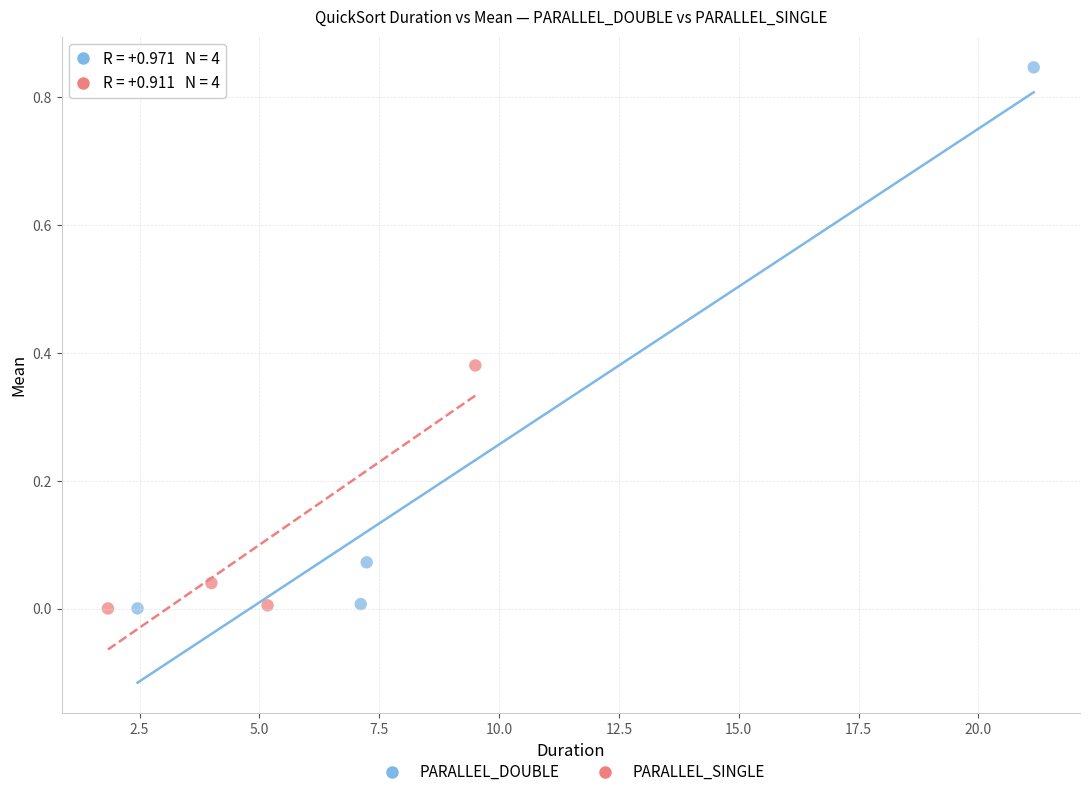

Which series has the widest spread of Y values?

PARALLEL_DOUBLE